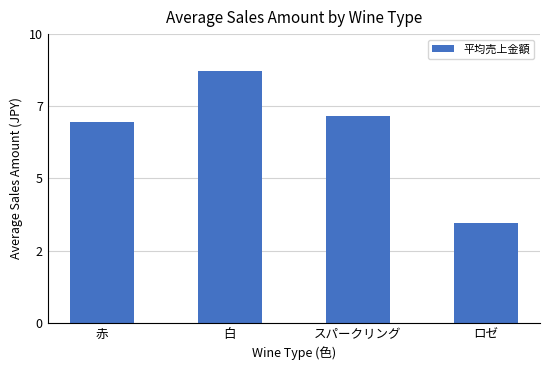

Approximately how many times larger is the value at 白 compared to ロゼ?

2.5